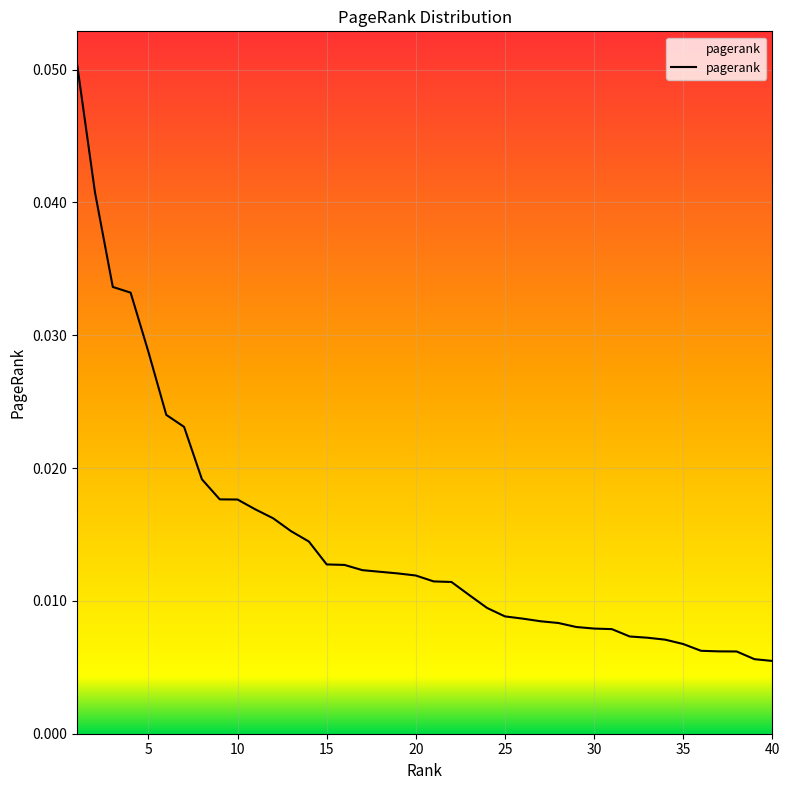

Is this an area chart (filled region under the line)?

No